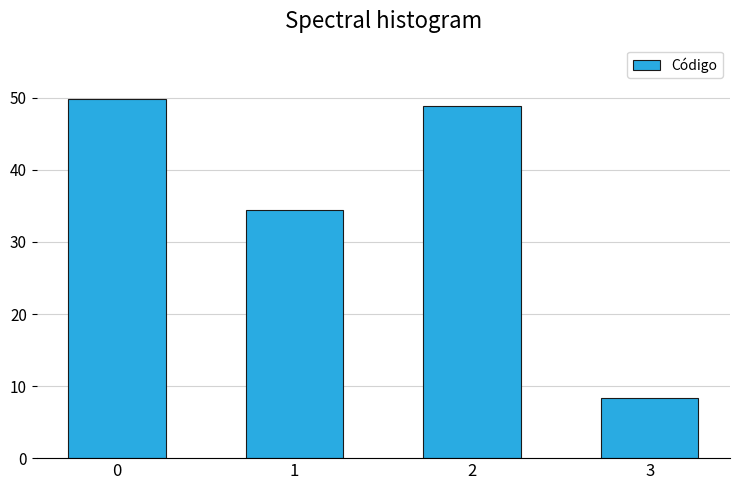

What is the maximum value shown in the chart?

49.9